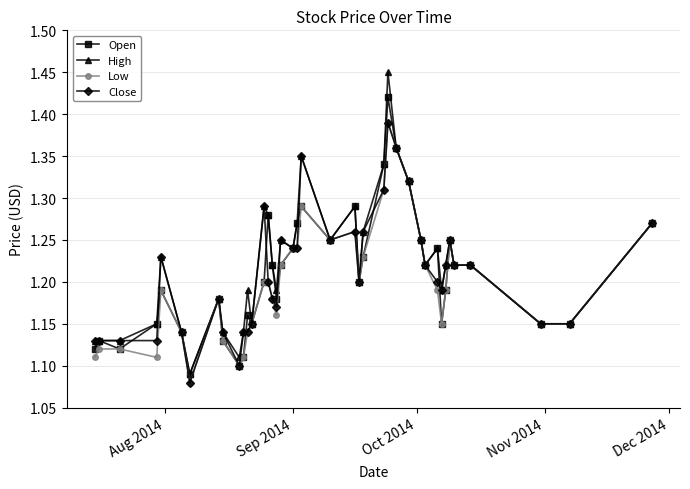

Which series has the widest spread of values?

High